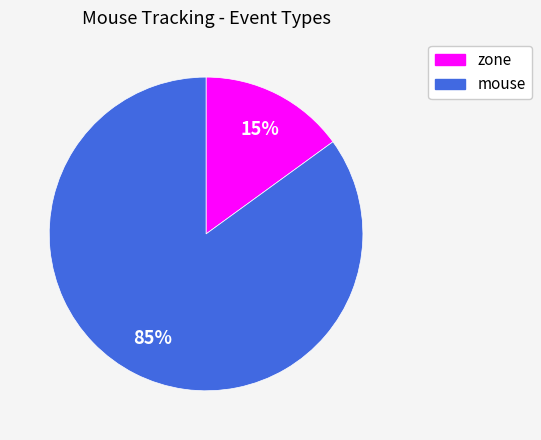

Which category has the smallest portion of the pie?

zone